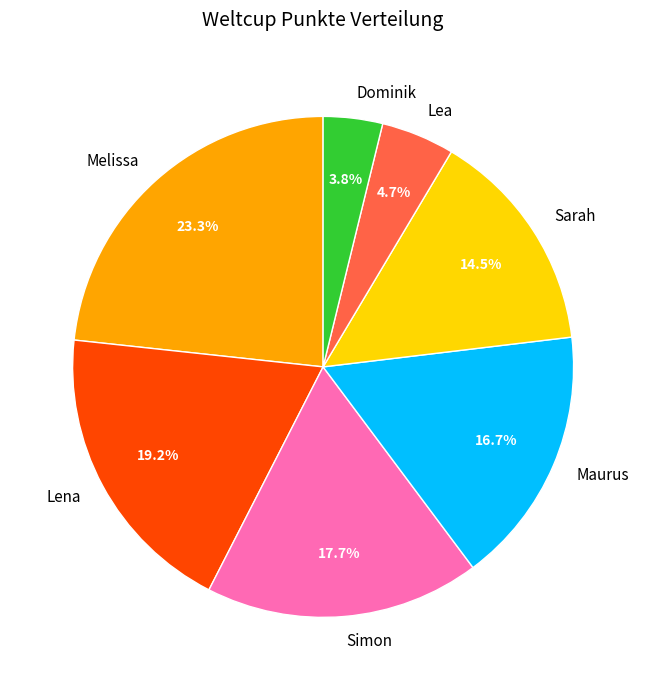

How many slices are in this pie chart?

7